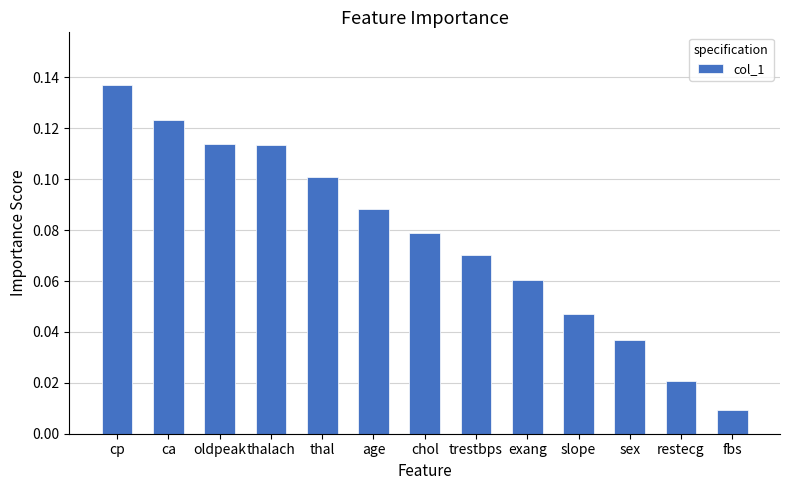

The value at age is 0.1. True or false?

True